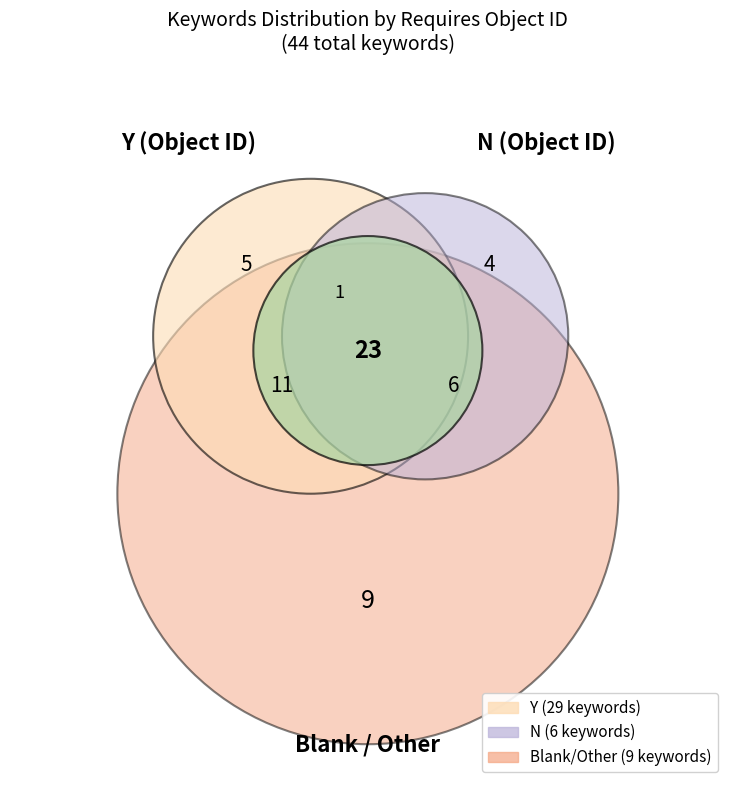

Combined, do N and Y account for over 50%?

Yes